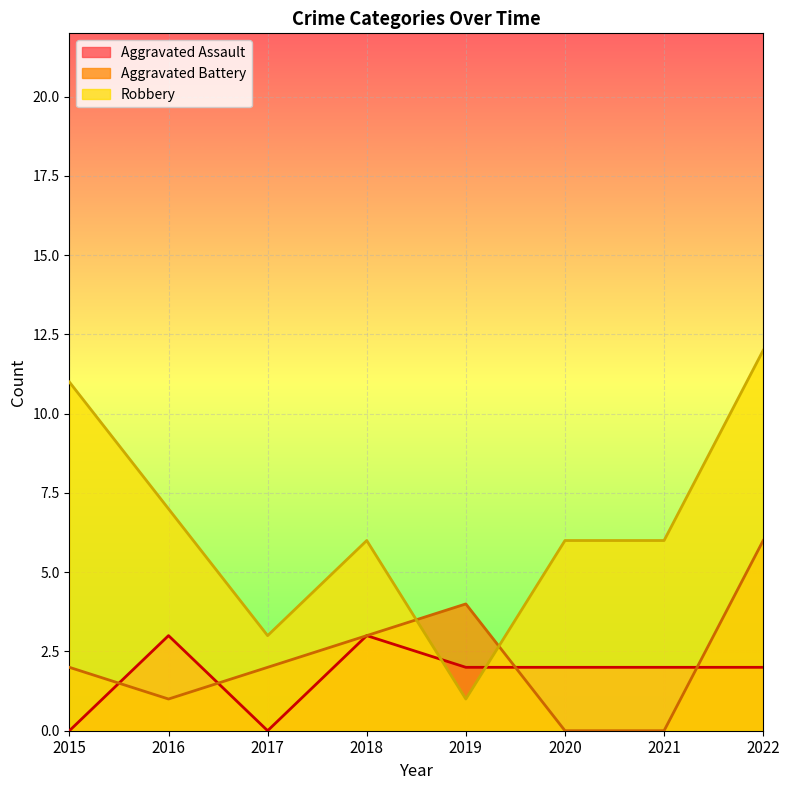

Which series ends up on top after the final intersection of Aggravated Battery and Aggravated Assault?

Aggravated Battery